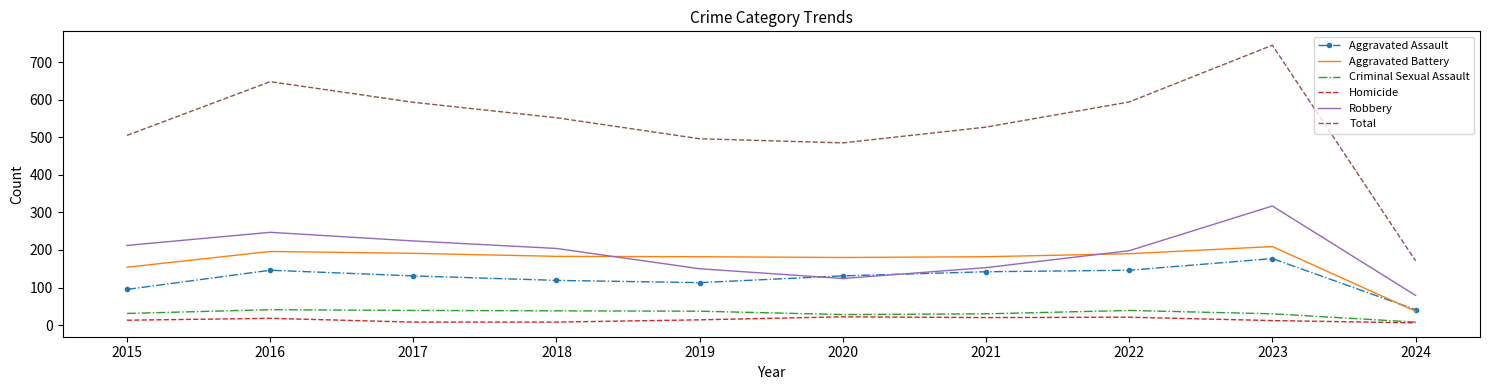

True or false: Aggravated Assault and Homicide cross at least once.

False